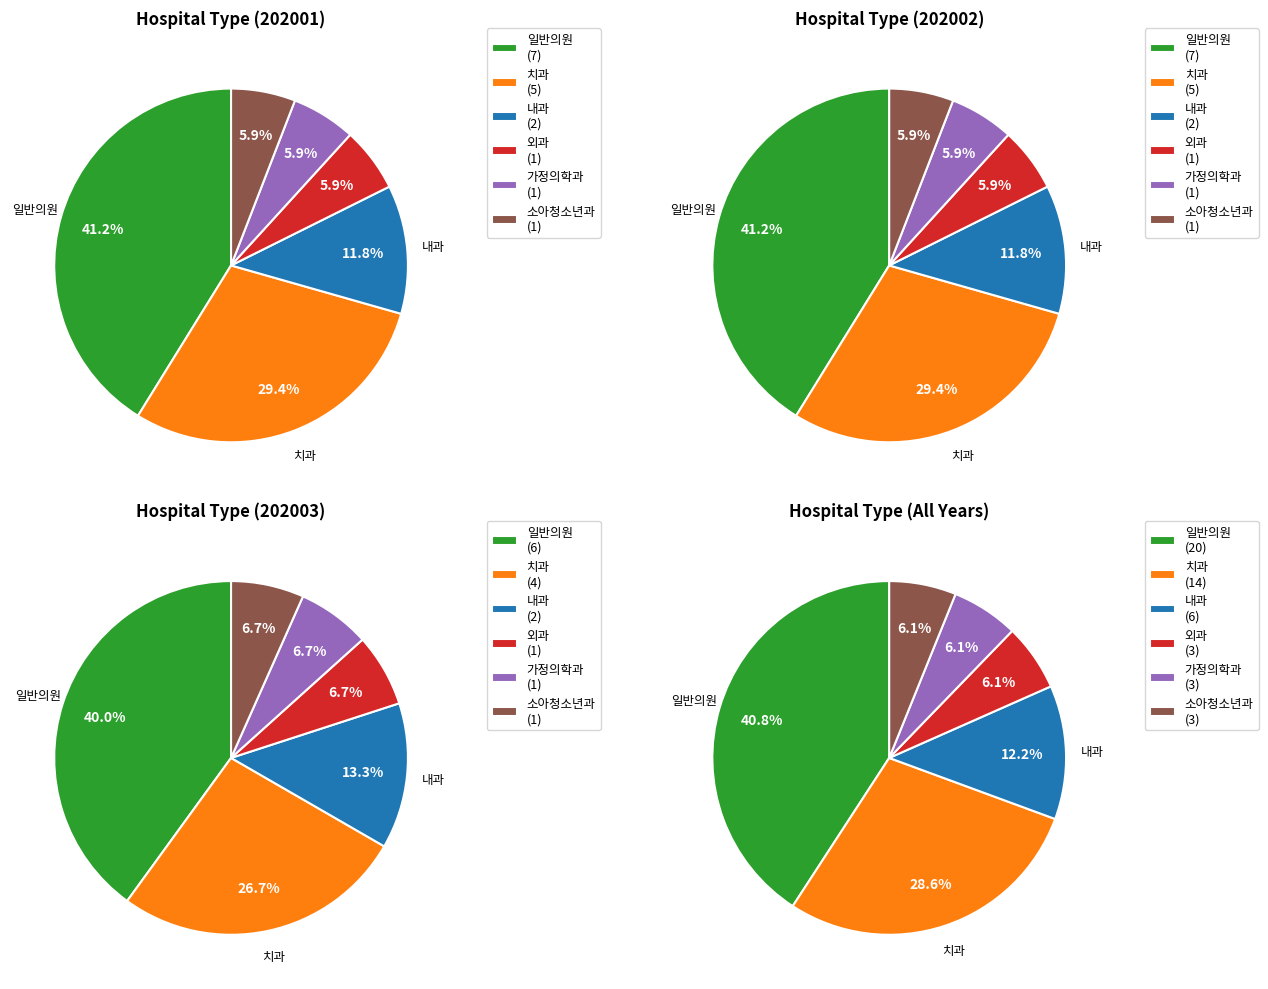

Count the number of slices in the pie.

6